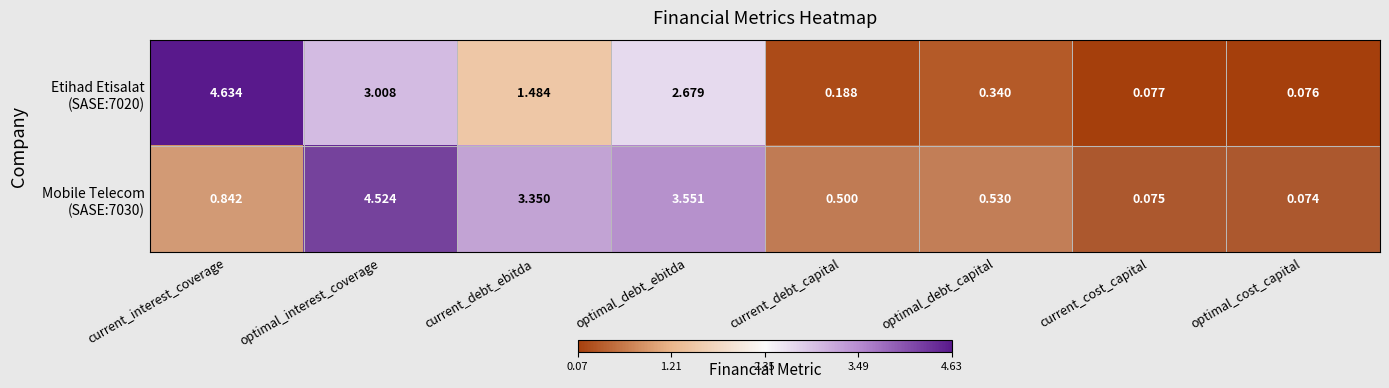

Which label corresponds to the smallest value in the chart?

optimal_cost_capital